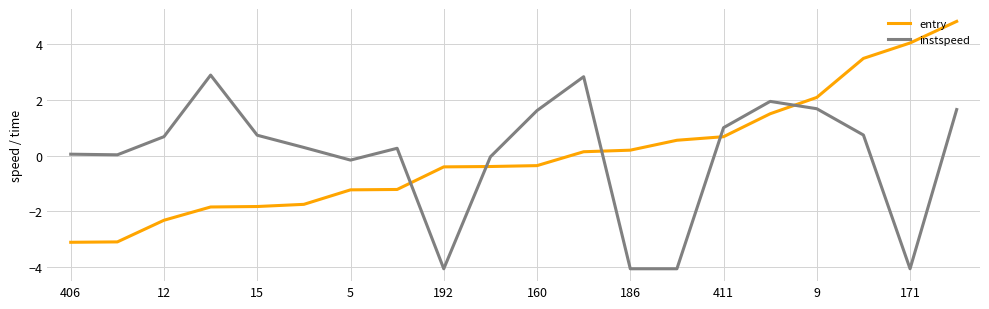

Which series has the largest range (max minus min)?

entry